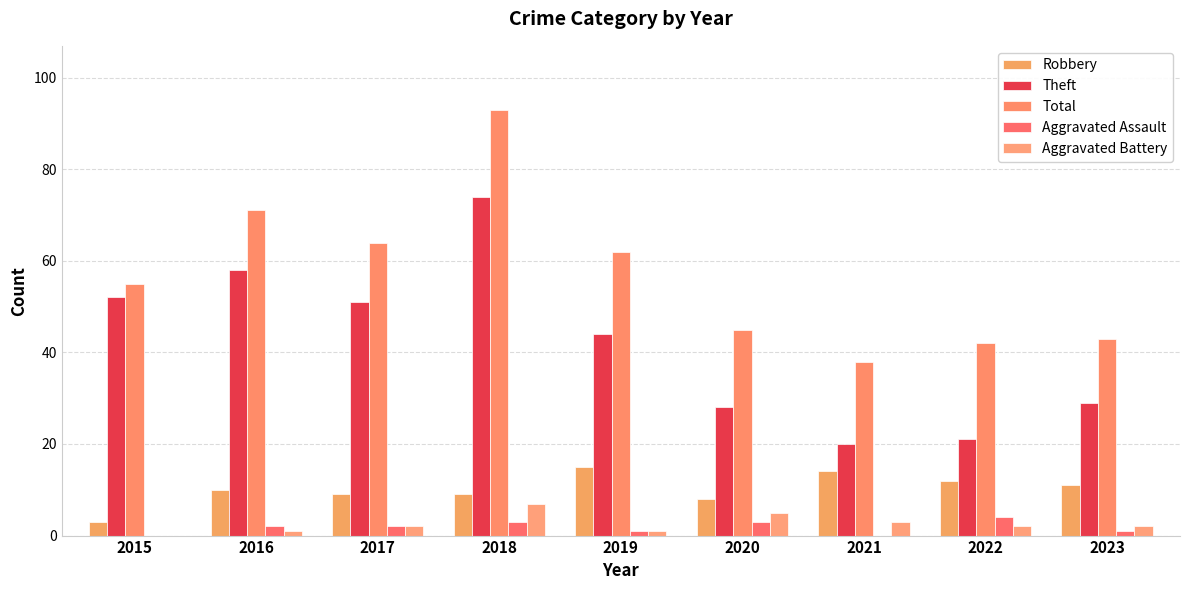

Is it true that Total equals 123 at 2018?

False